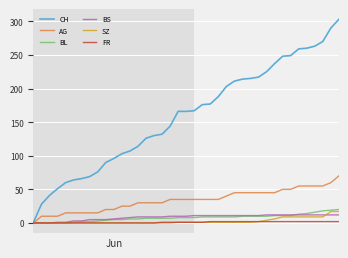

Which series has the widest spread of values?

CH